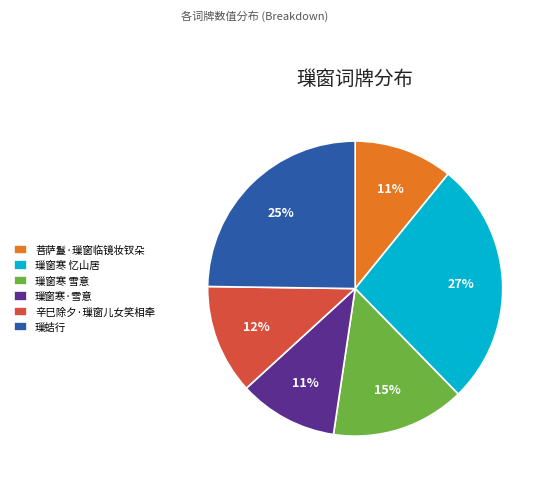

To the nearest percent, what is the average slice percentage?

17%